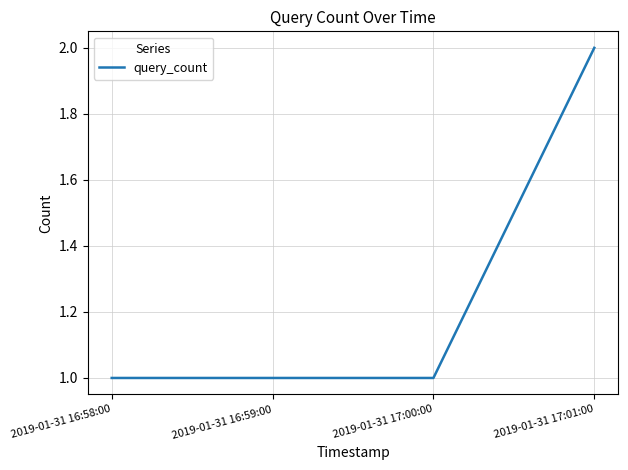

What is the sum of the values at 2019-01-31 17:00:00 and 2019-01-31 17:01:00?

3